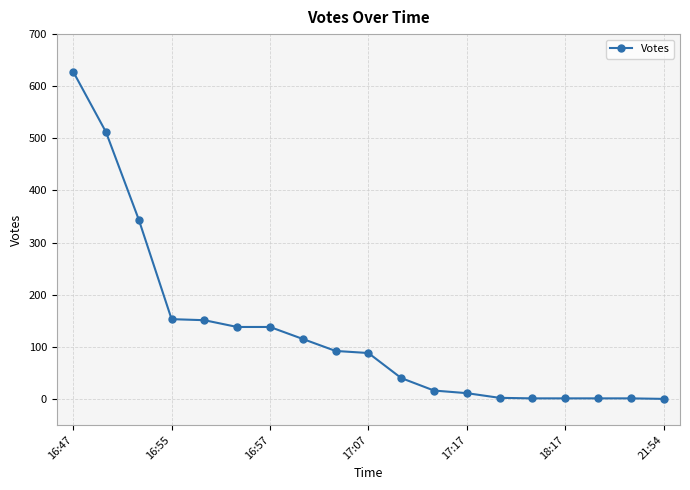

What is the difference between the second highest and minimum values?

512